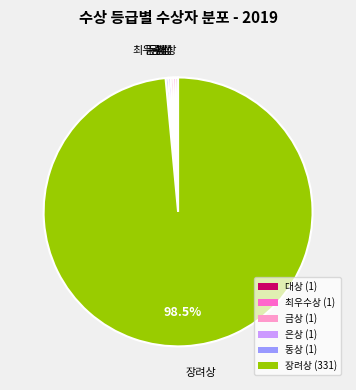

How many segments does this pie chart have?

6